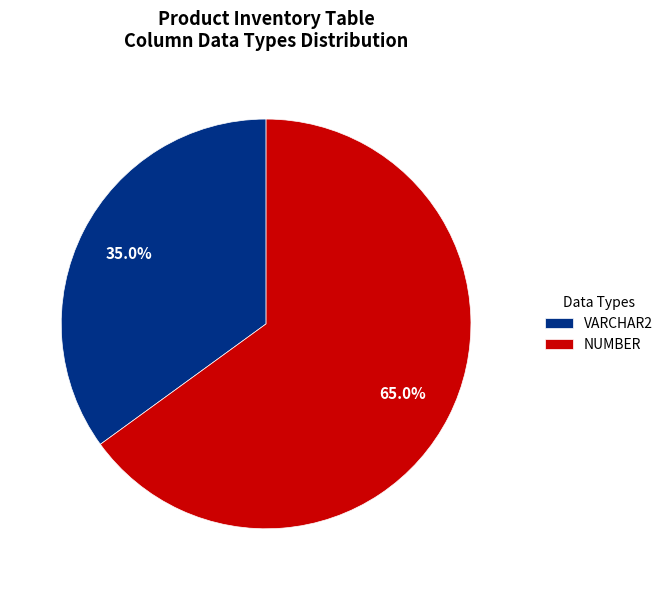

Which category has the biggest portion of the pie?

NUMBER